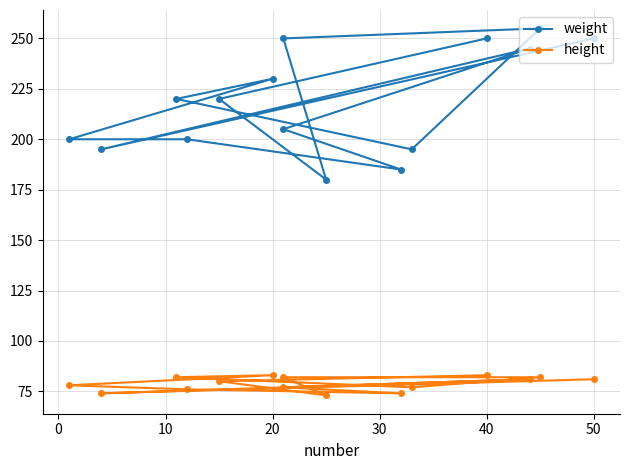

Which series changed the most between 10 and 40?

weight